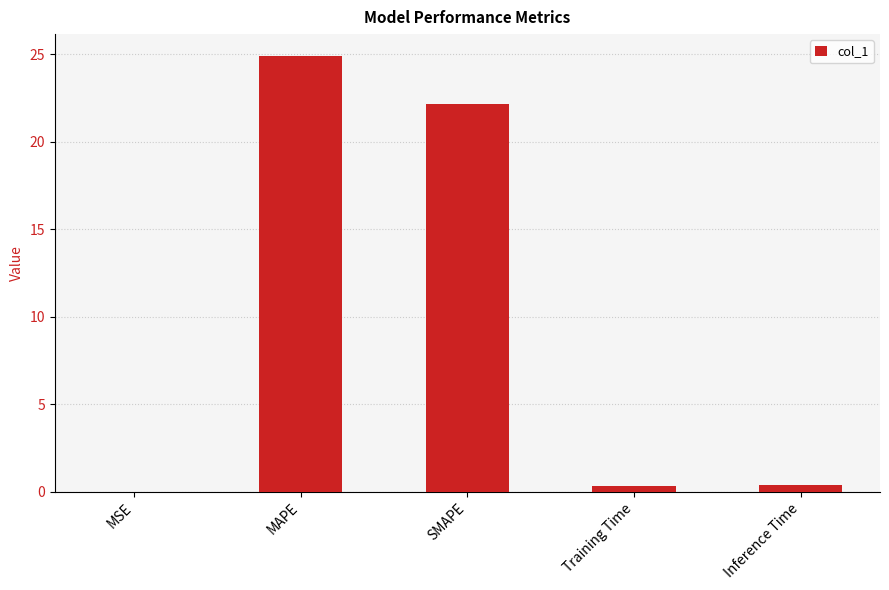

What is the sum of all values?

47.8